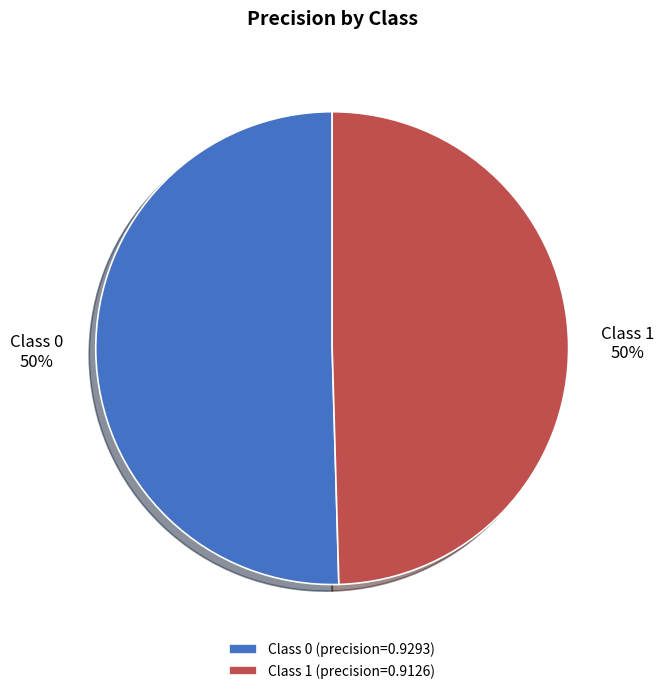

To the nearest percent, what is the average slice percentage?

50%